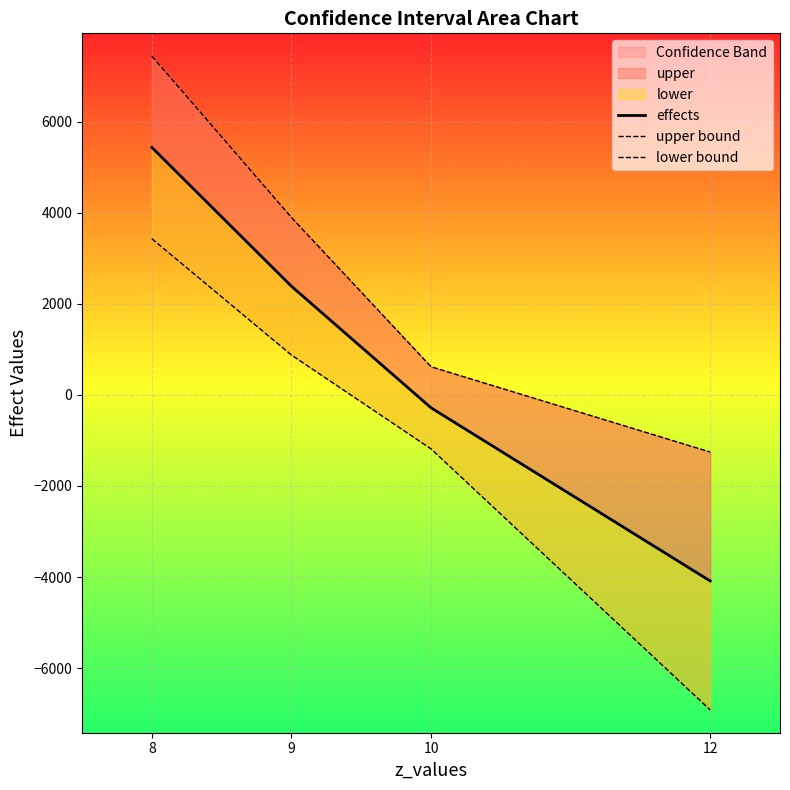

Rank the series at 8 from lowest to highest value.

lower bound, effects, upper bound